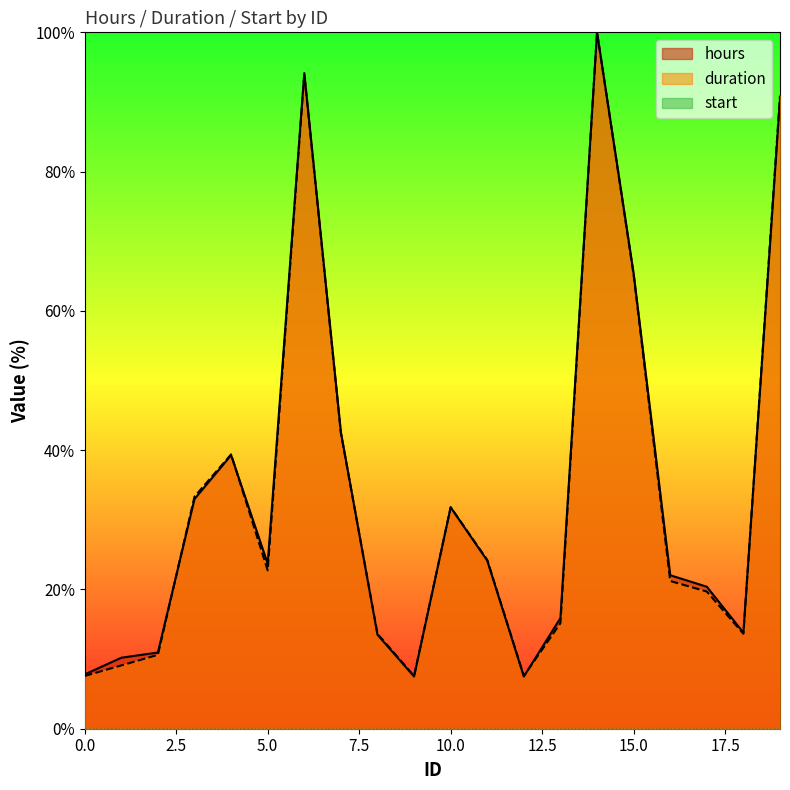

At which category does duration reach its first local valley?

5.0